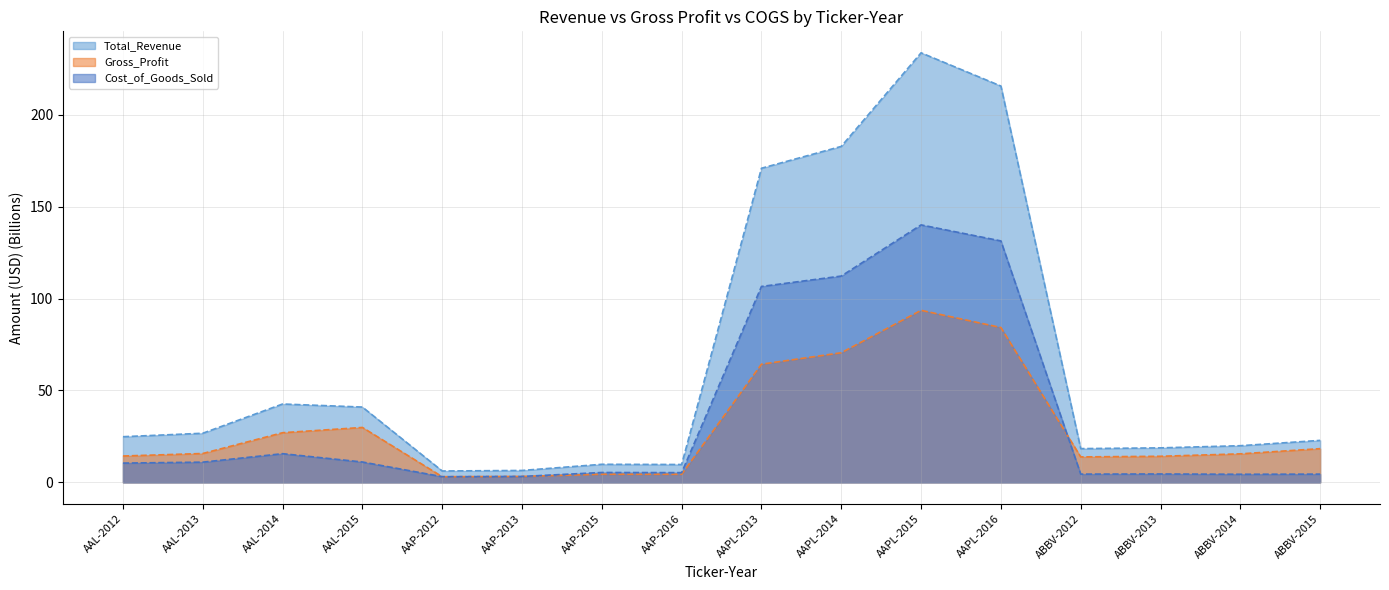

Reading left to right, extract all data points from this chart.

Total_Revenue: AAL-2012=24.9	AAL-2013=26.7	AAL-2014=42.6	AAL-2015=41.0	AAP-2012=6.2	AAP-2013=6.5	AAP-2015=9.8	AAP-2016=9.7	AAPL-2013=170.9	AAPL-2014=182.8	AAPL-2015=233.7	AAPL-2016=215.6	ABBV-2012=18.4	ABBV-2013=18.8	ABBV-2014=20.0	ABBV-2015=22.9
Gross_Profit: AAL-2012=14.4	AAL-2013=15.7	AAL-2014=27.0	AAL-2015=29.9	AAP-2012=3.1	AAP-2013=3.3	AAP-2015=4.5	AAP-2016=4.4	AAPL-2013=64.3	AAPL-2014=70.5	AAPL-2015=93.6	AAPL-2016=84.3	ABBV-2012=13.9	ABBV-2013=14.2	ABBV-2014=15.5	ABBV-2015=18.4
Cost_of_Goods_Sold: AAL-2012=10.5	AAL-2013=11.0	AAL-2014=15.6	AAL-2015=11.1	AAP-2012=3.1	AAP-2013=3.2	AAP-2015=5.4	AAP-2016=5.3	AAPL-2013=106.6	AAPL-2014=112.3	AAPL-2015=140.1	AAPL-2016=131.4	ABBV-2012=4.5	ABBV-2013=4.6	ABBV-2014=4.4	ABBV-2015=4.5